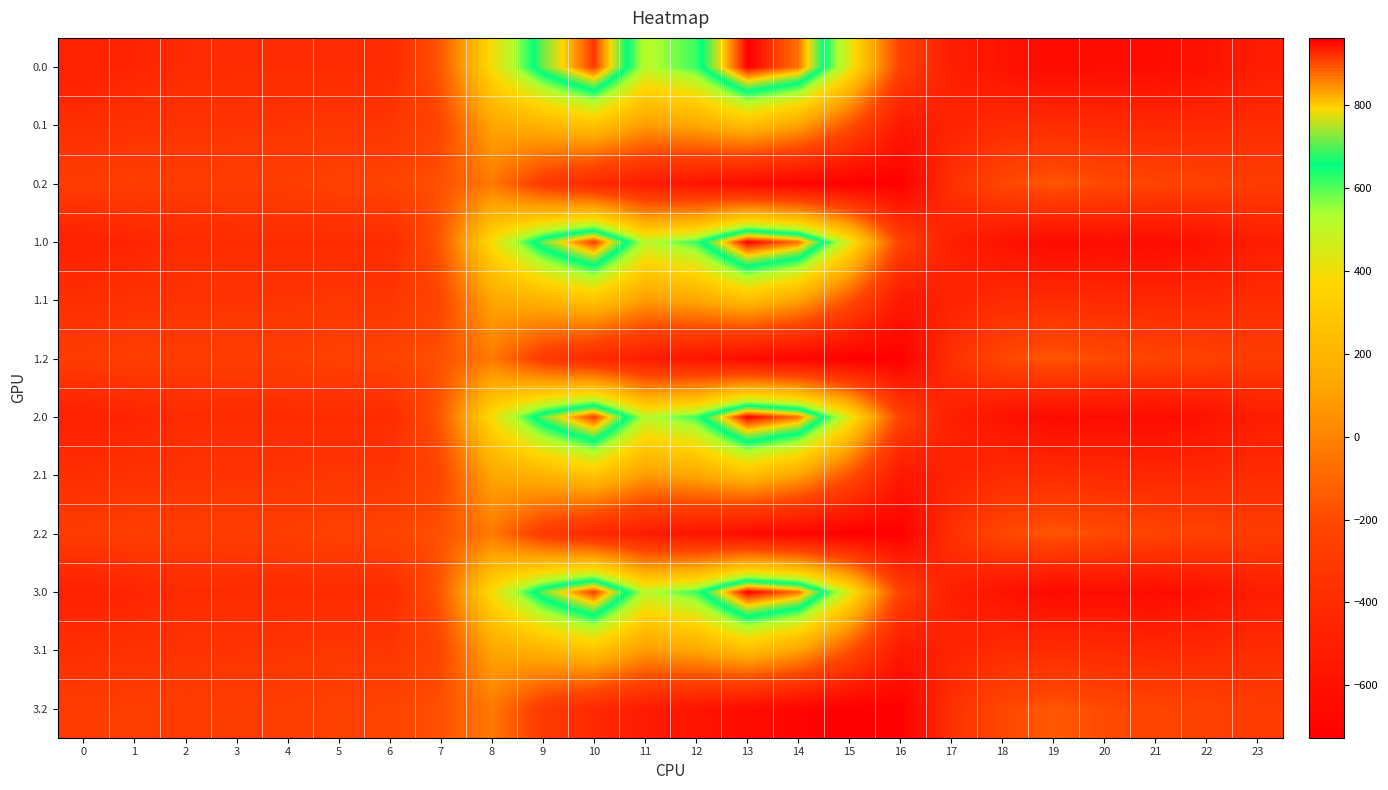

Reading left to right, extract all data points from this chart.

0.0: 0=-482.0	1=-449.5	2=-410.3	3=-404.4	4=-404.9	5=-403.8	6=-408.0	7=-150.1	8=395.3	9=716.9	10=916.2	11=516.0	12=619.4	13=962.7	14=870.3	15=443.0	16=-250.9	17=-494.8	18=-586.7	19=-649.2	20=-629.9	21=-638.4	22=-592.3	23=-511.3
0.1: 0=-384.6	1=-361.1	2=-347.9	3=-342.7	4=-339.6	5=-325.7	6=-332.2	7=-217.1	8=125.2	9=191.1	10=274.1	11=87.0	12=134.6	13=241.5	14=113.7	15=-173.1	16=-547.3	17=-466.6	18=-405.4	19=-400.2	20=-414.5	21=-432.4	22=-419.9	23=-399.4
0.2: 0=-287.1	1=-272.7	2=-285.5	3=-281.0	4=-274.4	5=-245.0	6=-228.8	7=-176.6	8=-35.3	9=-288.5	10=-423.5	11=-520.6	12=-571.2	13=-640.4	14=-687.4	15=-725.8	16=-726.6	17=-362.4	18=-210.0	19=-151.0	20=-199.2	21=-226.4	22=-247.4	23=-287.5
1.0: 0=-482.0	1=-449.5	2=-410.3	3=-404.4	4=-404.9	5=-403.8	6=-408.0	7=-150.1	8=395.3	9=716.9	10=916.2	11=516.0	12=619.4	13=962.7	14=870.3	15=443.0	16=-250.9	17=-494.8	18=-586.7	19=-649.2	20=-629.9	21=-638.4	22=-592.3	23=-511.3
1.1: 0=-384.6	1=-361.1	2=-347.9	3=-342.7	4=-339.6	5=-325.7	6=-332.2	7=-217.1	8=125.2	9=191.1	10=274.1	11=87.0	12=134.6	13=241.5	14=113.7	15=-173.1	16=-547.3	17=-466.6	18=-405.4	19=-400.2	20=-414.5	21=-432.4	22=-419.9	23=-399.4
1.2: 0=-287.1	1=-272.7	2=-285.5	3=-281.0	4=-274.4	5=-245.0	6=-228.8	7=-176.6	8=-35.3	9=-288.5	10=-423.5	11=-520.6	12=-571.2	13=-640.4	14=-687.4	15=-725.8	16=-726.6	17=-362.4	18=-210.0	19=-151.0	20=-199.2	21=-226.4	22=-247.4	23=-287.5
2.0: 0=-482.0	1=-449.5	2=-410.3	3=-404.4	4=-404.9	5=-403.8	6=-408.0	7=-150.1	8=395.3	9=716.9	10=916.2	11=516.0	12=619.4	13=962.7	14=870.3	15=443.0	16=-250.9	17=-494.8	18=-586.7	19=-649.2	20=-629.9	21=-638.4	22=-592.3	23=-511.3
2.1: 0=-384.6	1=-361.1	2=-347.9	3=-342.7	4=-339.6	5=-325.7	6=-332.2	7=-217.1	8=125.2	9=191.1	10=274.1	11=87.0	12=134.6	13=241.5	14=113.7	15=-173.1	16=-547.3	17=-466.6	18=-405.4	19=-400.2	20=-414.5	21=-432.4	22=-419.9	23=-399.4
2.2: 0=-287.1	1=-272.7	2=-285.5	3=-281.0	4=-274.4	5=-245.0	6=-228.8	7=-176.6	8=-35.3	9=-288.5	10=-423.5	11=-520.6	12=-571.2	13=-640.4	14=-687.4	15=-725.8	16=-726.6	17=-362.4	18=-210.0	19=-151.0	20=-199.2	21=-226.4	22=-247.4	23=-287.5
3.0: 0=-482.0	1=-449.5	2=-410.3	3=-404.4	4=-404.9	5=-403.8	6=-408.0	7=-150.1	8=395.3	9=716.9	10=916.2	11=516.0	12=619.4	13=962.7	14=870.3	15=443.0	16=-250.9	17=-494.8	18=-586.7	19=-649.2	20=-629.9	21=-638.4	22=-592.3	23=-511.3
3.1: 0=-384.6	1=-361.1	2=-347.9	3=-342.7	4=-339.6	5=-325.7	6=-332.2	7=-217.1	8=125.2	9=191.1	10=274.1	11=87.0	12=134.6	13=241.5	14=113.7	15=-173.1	16=-547.3	17=-466.6	18=-405.4	19=-400.2	20=-414.5	21=-432.4	22=-419.9	23=-399.4
3.2: 0=-287.1	1=-272.7	2=-285.5	3=-281.0	4=-274.4	5=-245.0	6=-228.8	7=-176.6	8=-35.3	9=-288.5	10=-423.5	11=-520.6	12=-571.2	13=-640.4	14=-687.4	15=-725.8	16=-726.6	17=-362.4	18=-210.0	19=-151.0	20=-199.2	21=-226.4	22=-247.4	23=-287.5